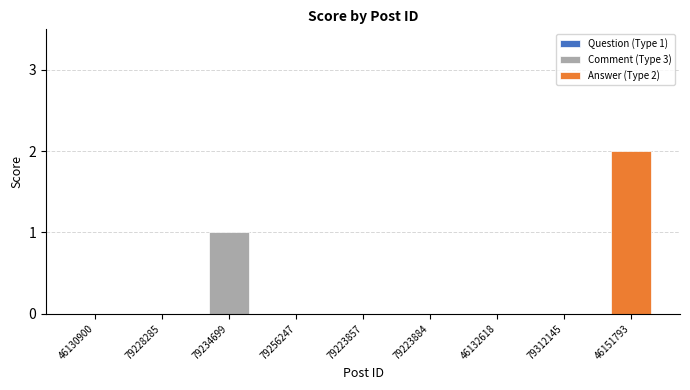

Count the number of values greater than 0.

2